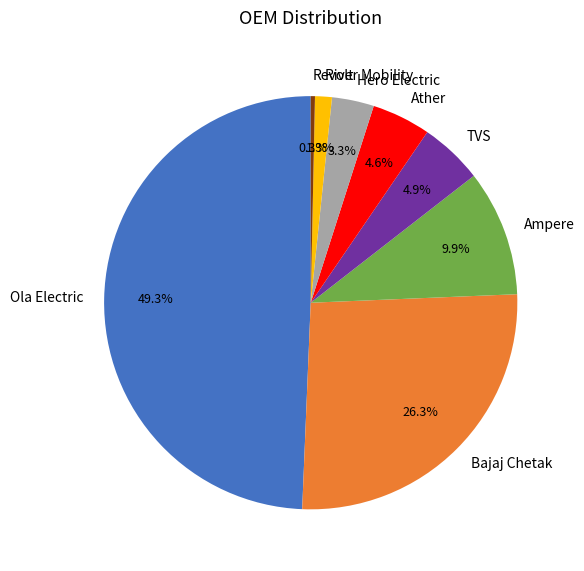

What percentage is the Ather slice, to the nearest percent?

5%